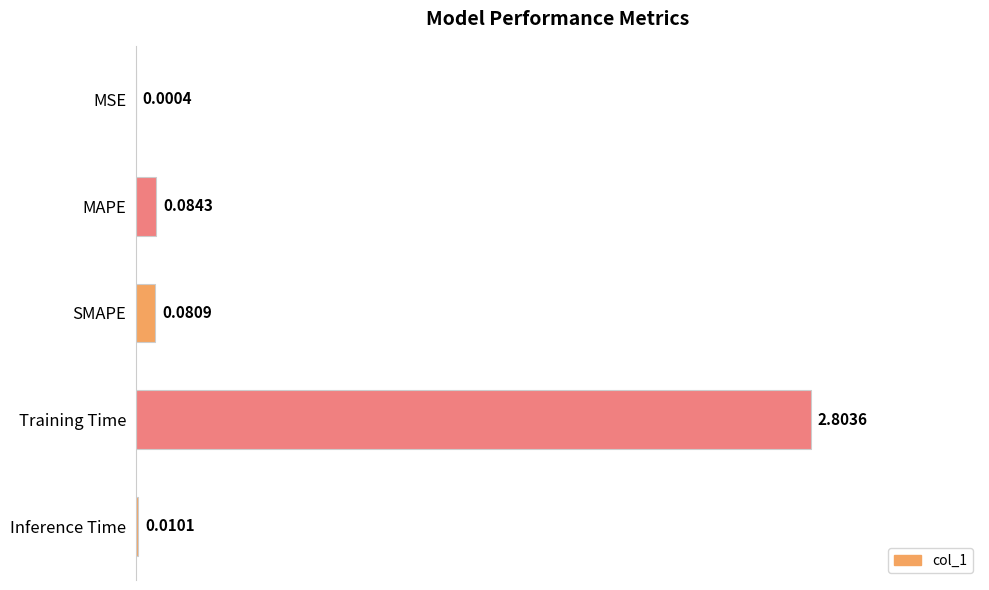

Where is the data nearest to the value 1?

MAPE